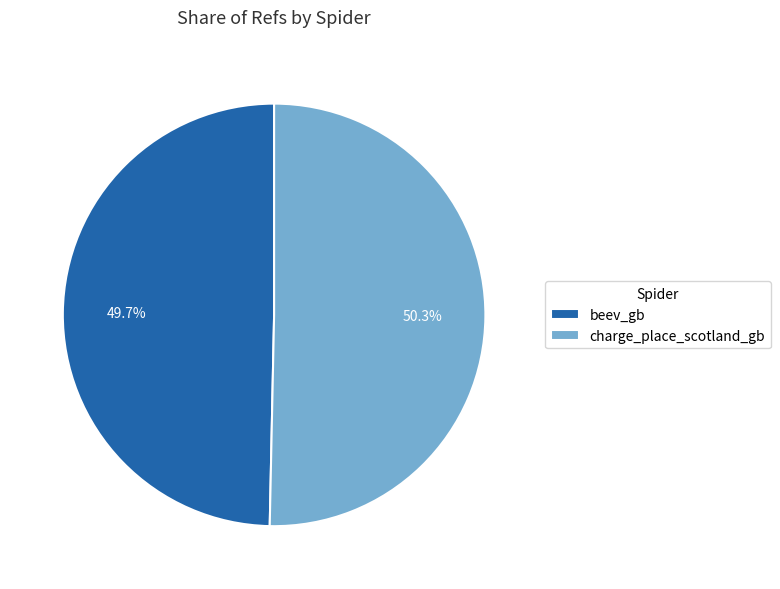

Between beev_gb and charge_place_scotland_gb, which is larger?

charge_place_scotland_gb